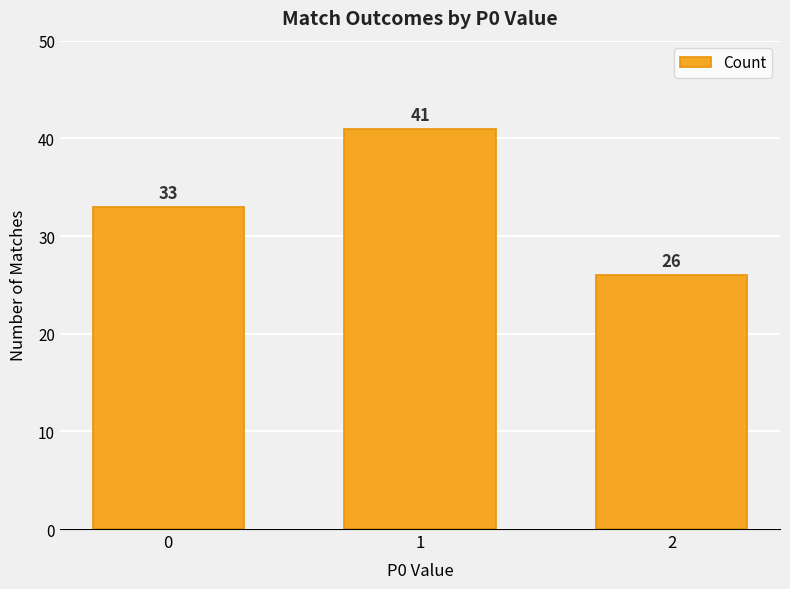

What is the difference between the values at 1 and 0?

8